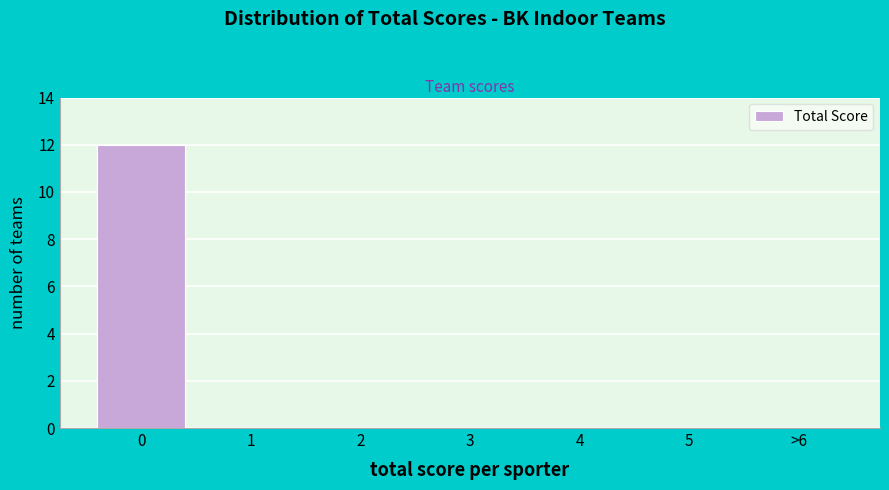

Reading left to right, transcribe all the data shown in this chart.

0=12	1=0	2=0	3=0	4=0	5=0	>6=0